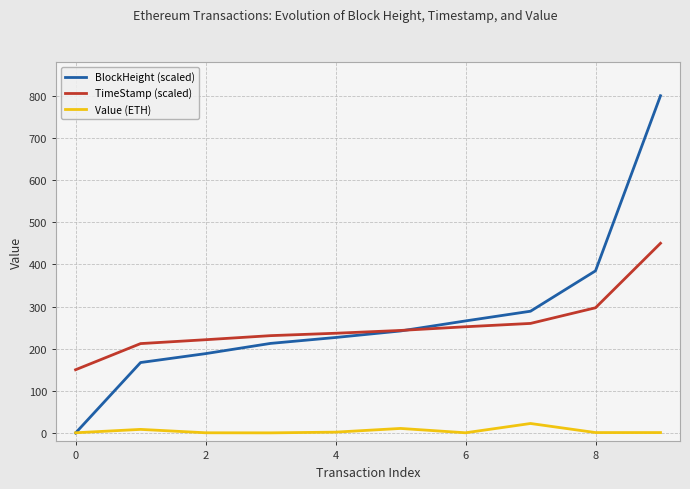

What is the greatest value displayed?

800.0